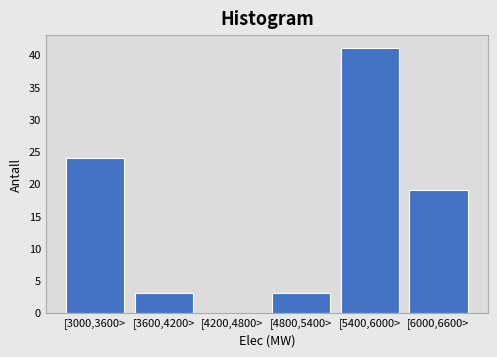

Reading right to left, extract all data points from this chart.

[6000,6600>=19	[5400,6000>=41	[4800,5400>=3	[4200,4800>=0	[3600,4200>=3	[3000,3600>=24